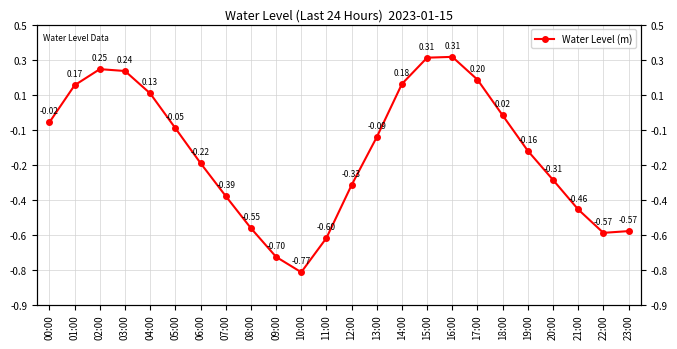

Which category has the highest value across all series?

16:00